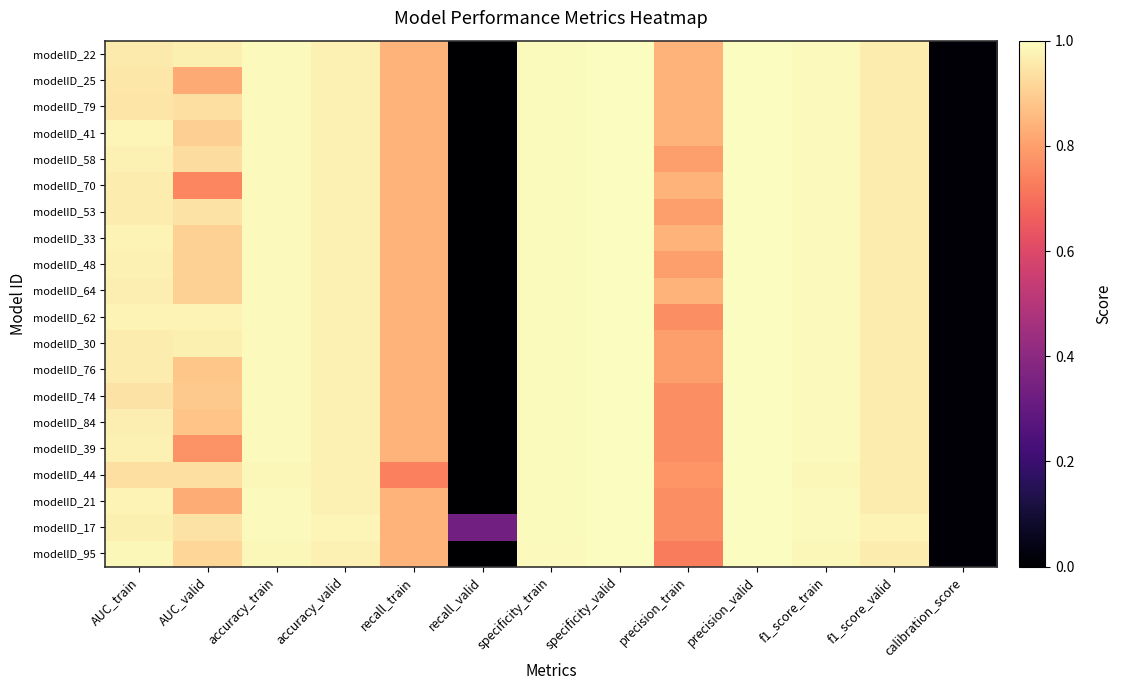

Which has a higher value, accuracy_valid or recall_train?

accuracy_valid